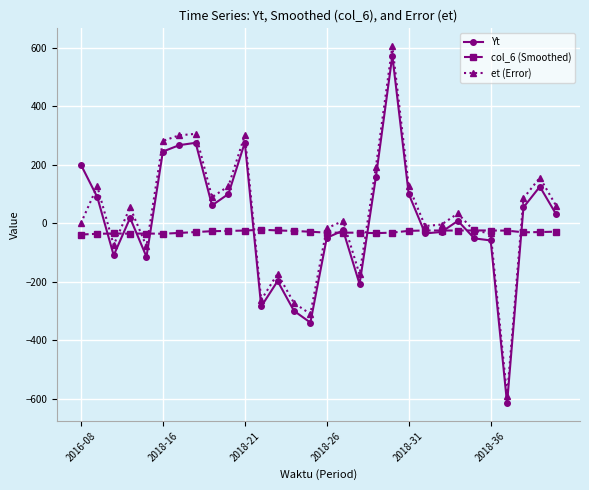

True or false: Yt has more than 2 interior local peaks.

True